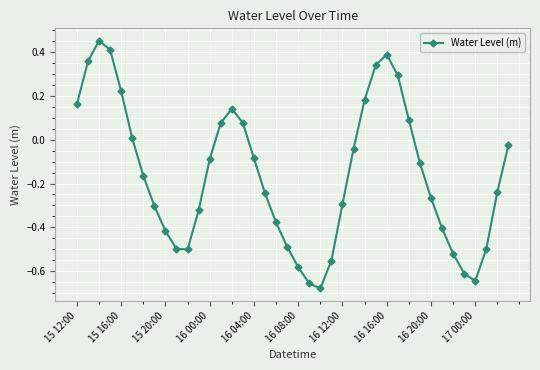

How many points are higher than both their immediate neighbors (excluding endpoints)?

3